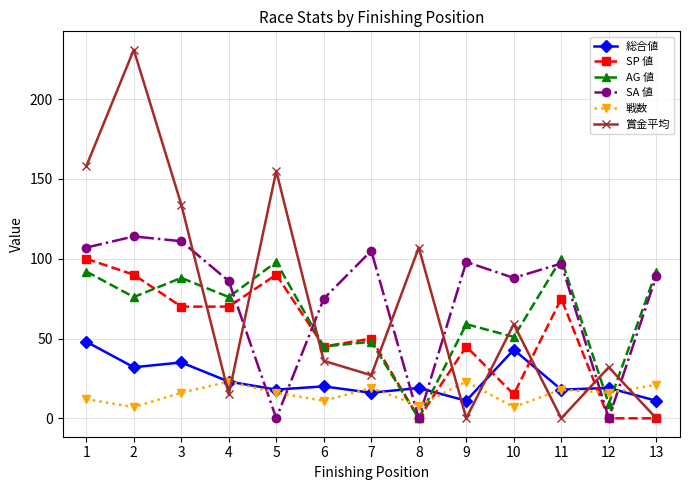

What is the greatest value displayed?

231